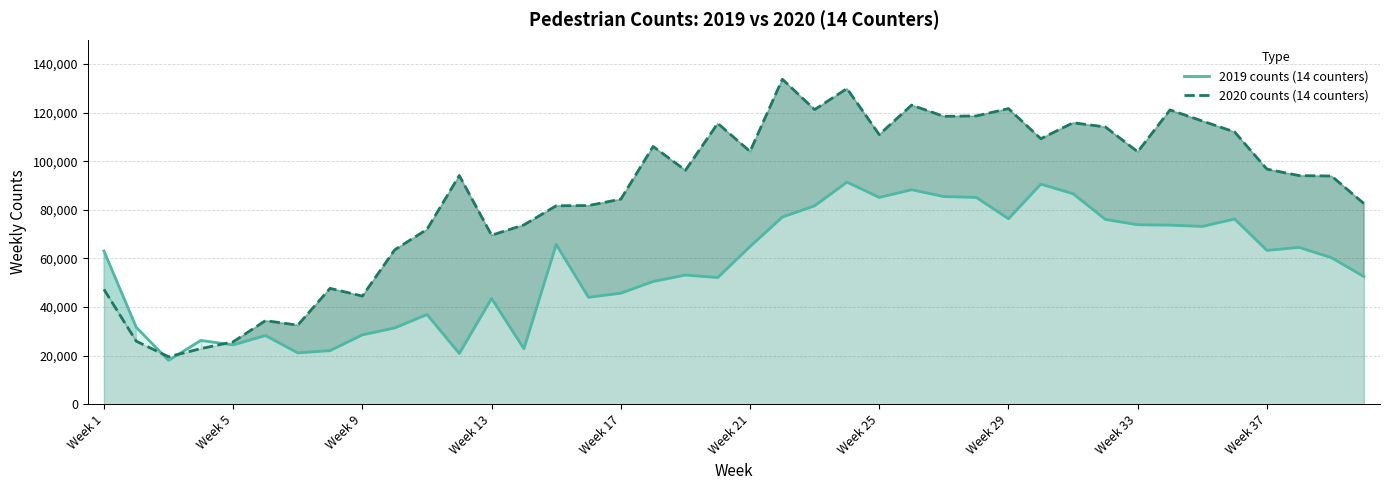

What is the minimum value for 2020 counts (14 counters)?

19569